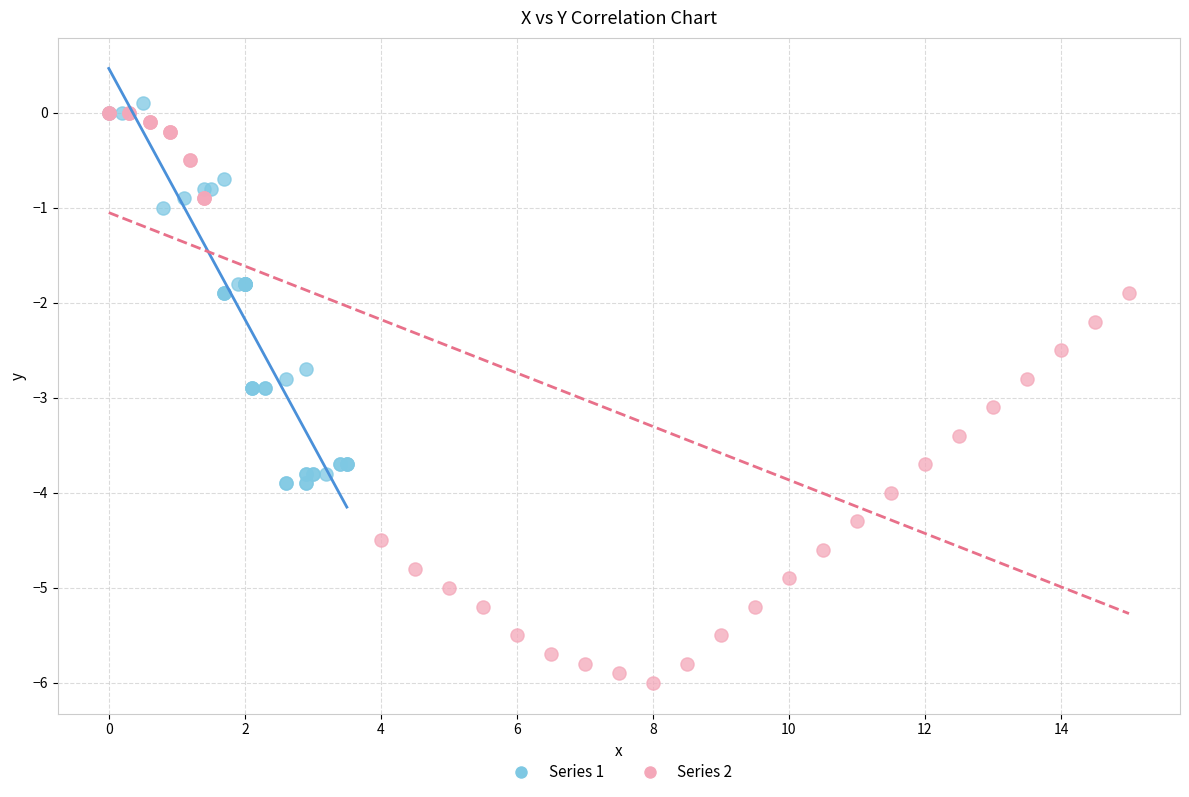

Which series has the largest Y range (max minus min)?

Series 2